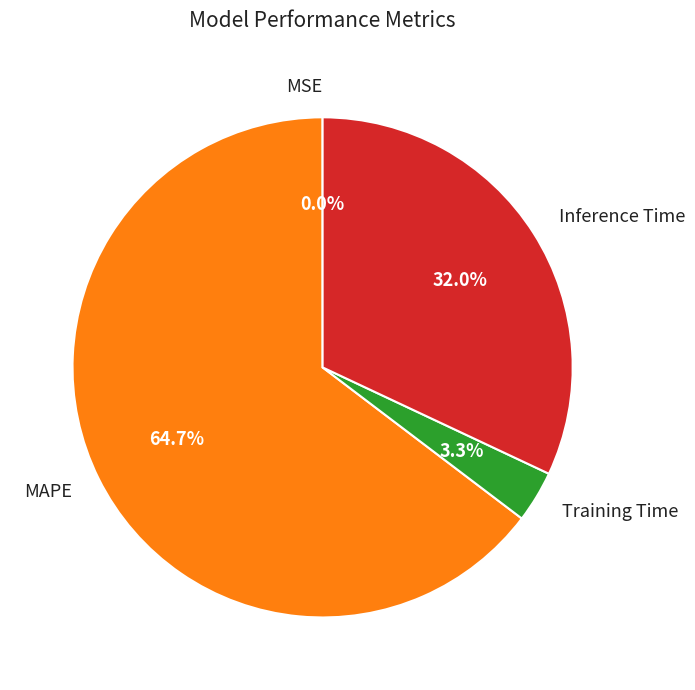

To the nearest percent, what portion does MAPE represent?

65%